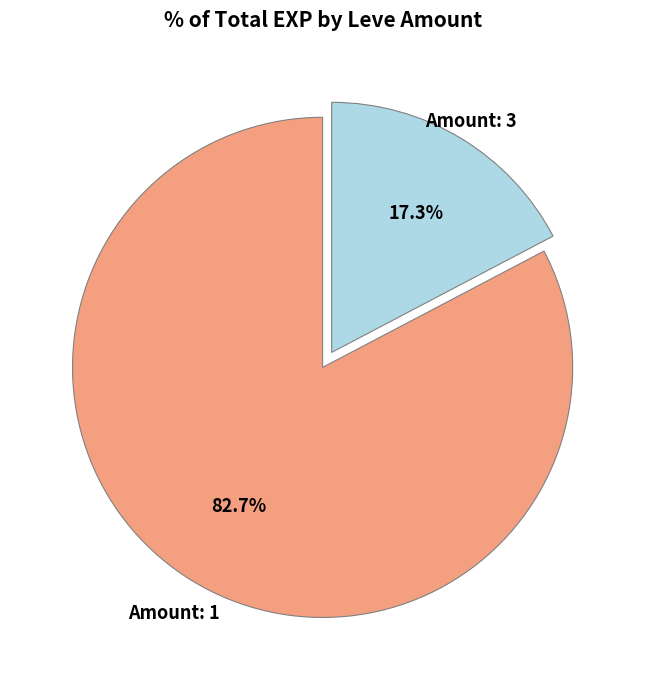

Is there a majority slice in this chart?

Yes